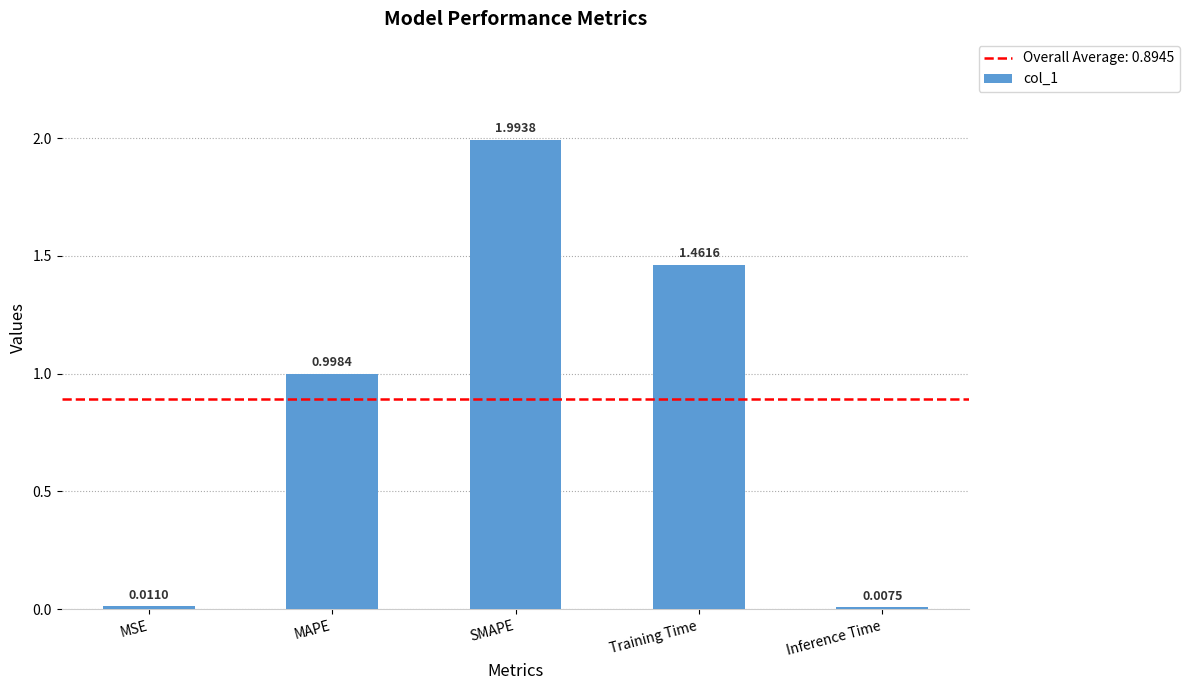

Which has a higher value, MAPE or Inference Time?

MAPE